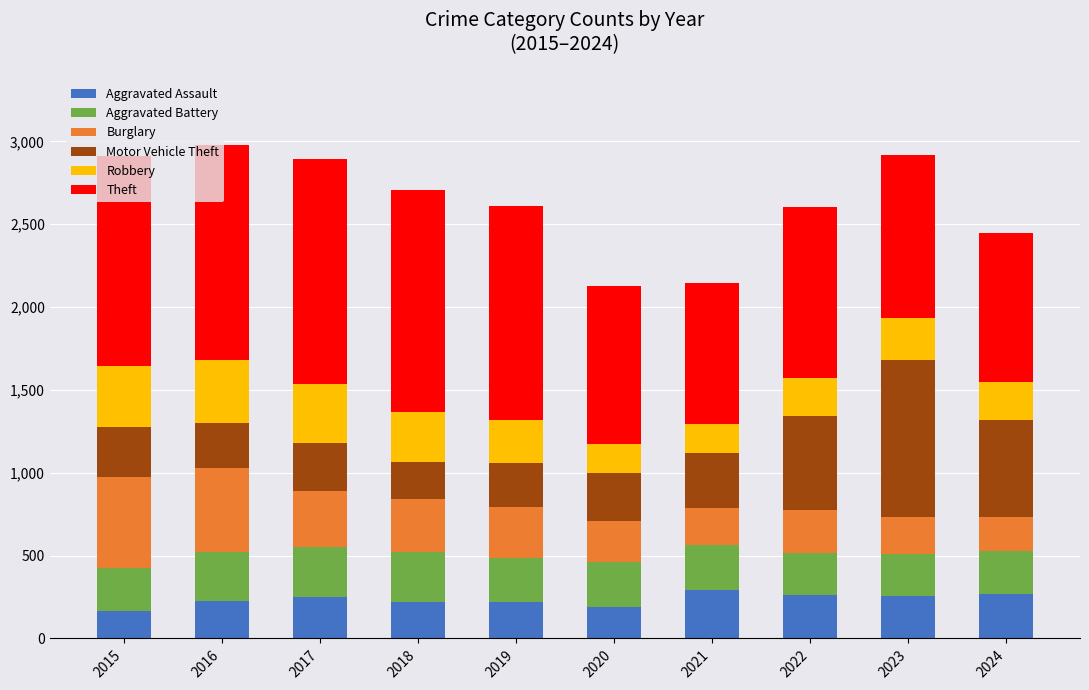

At which category is the sum across all series the highest?

2016